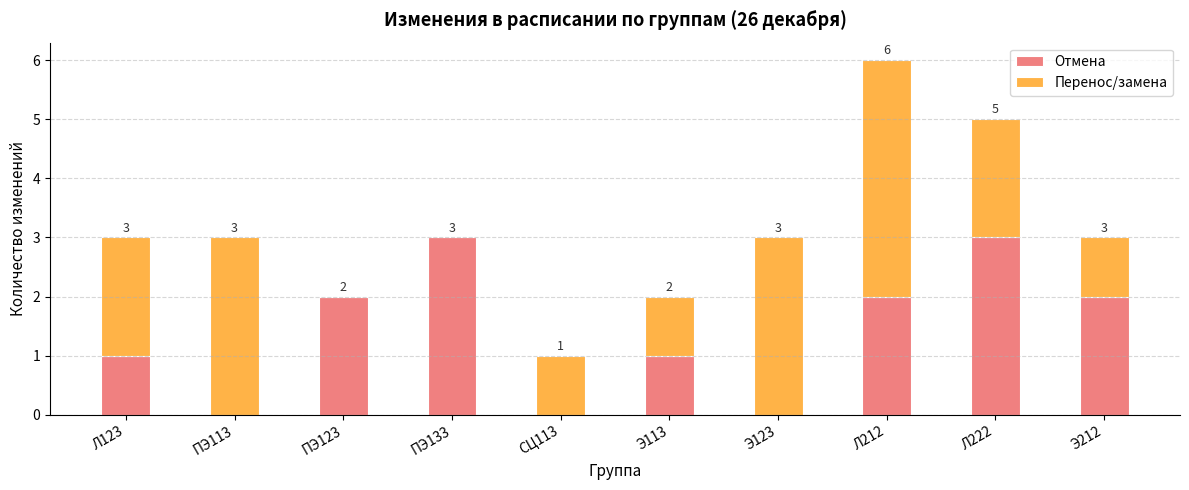

Are the bars horizontal?

No